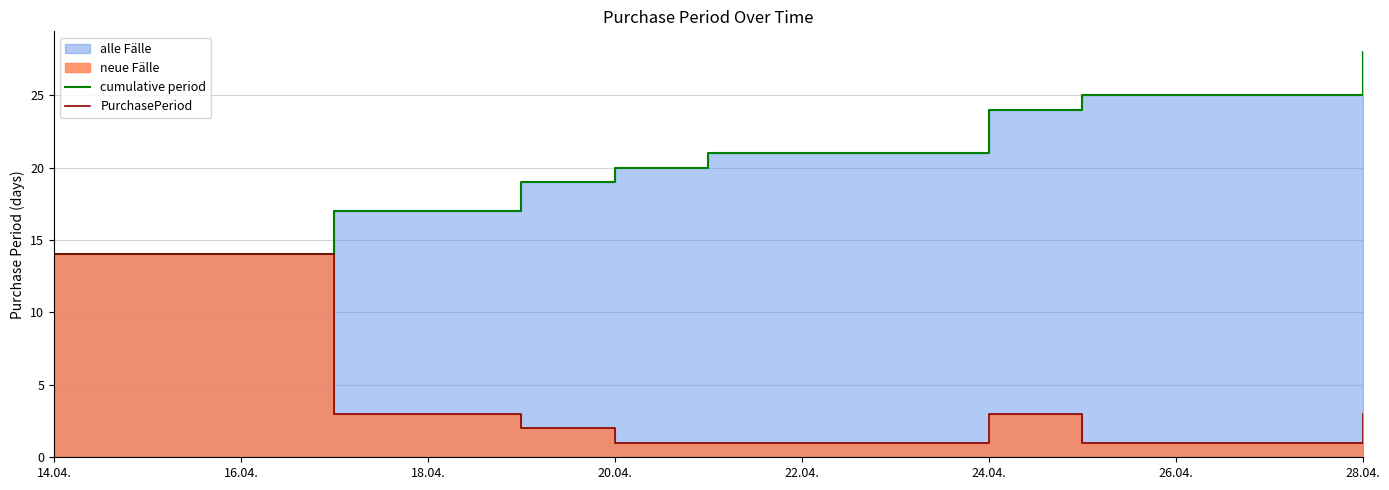

Which series has the widest spread of values?

cumulative period